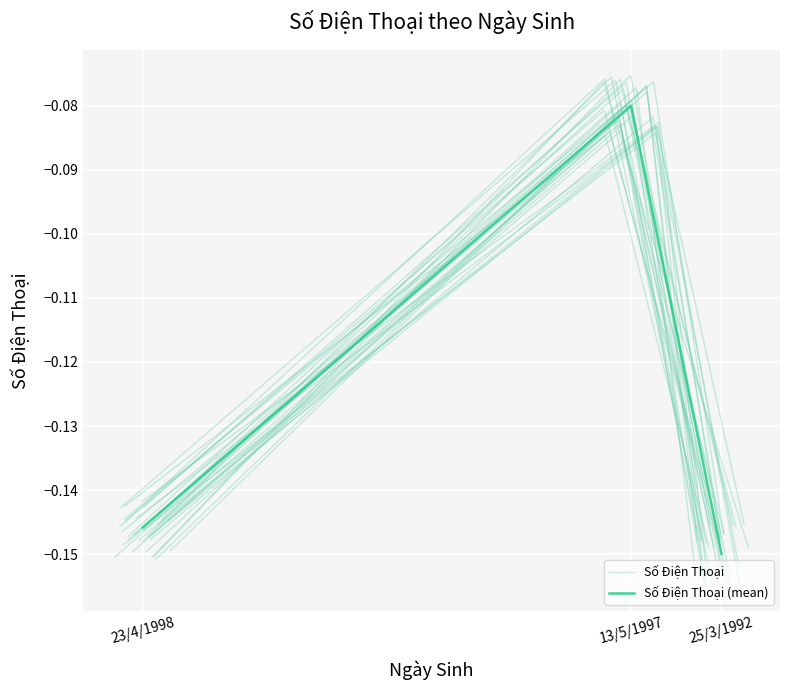

What is the label of the 2nd point from the left?

13/5/1997